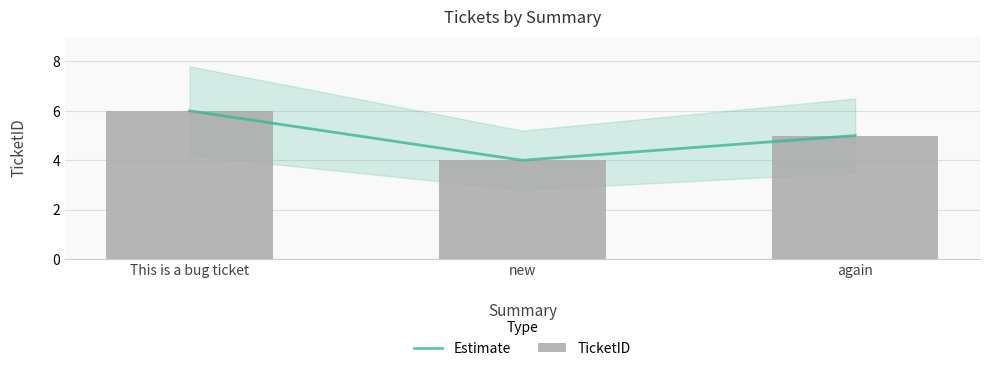

Rank the series by their maximum value, from lowest to highest.

Estimate, TicketID